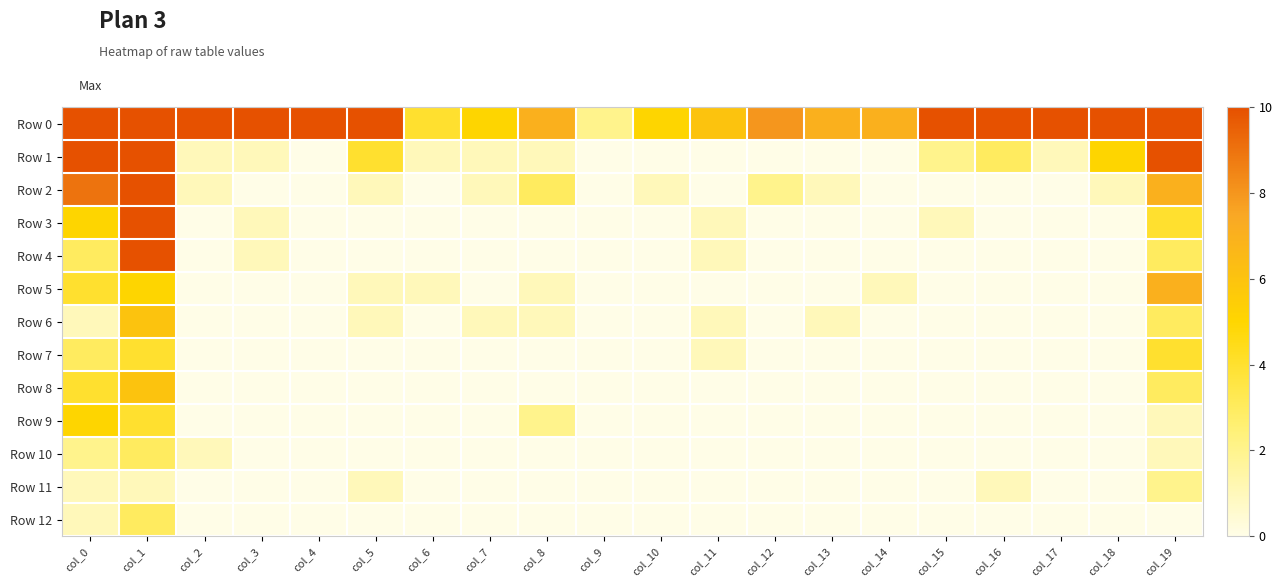

At how many categories does at least one series exceed 6?

15